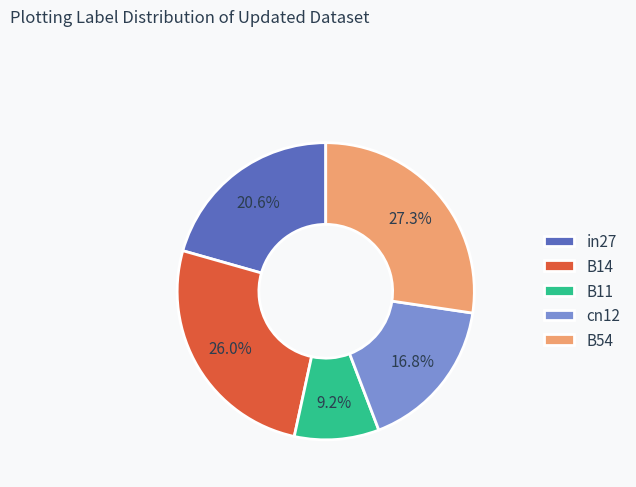

True or false: cn12 accounts for 6% of the total.

False